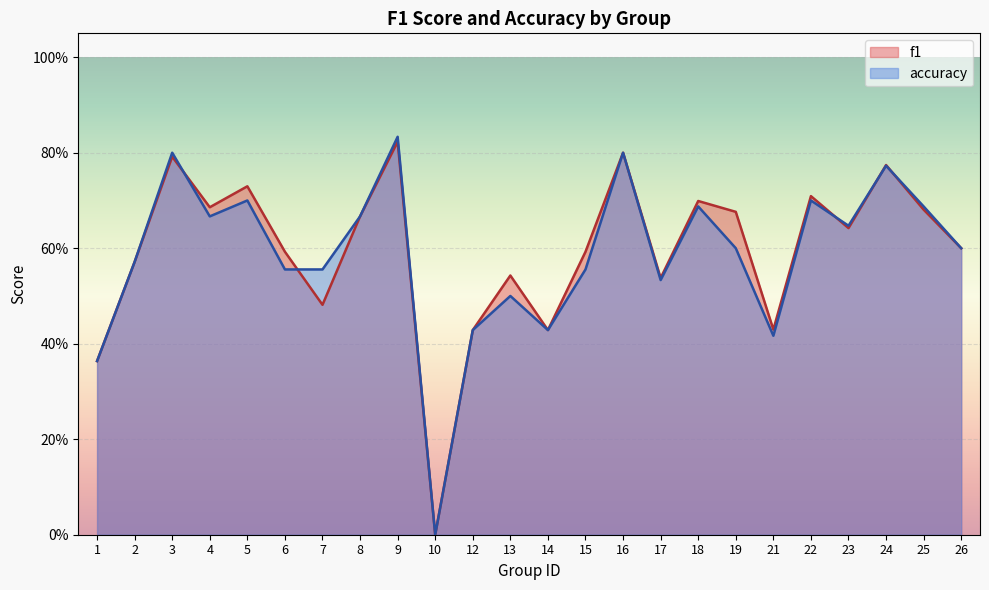

Between 23 and 19, which is larger?

19